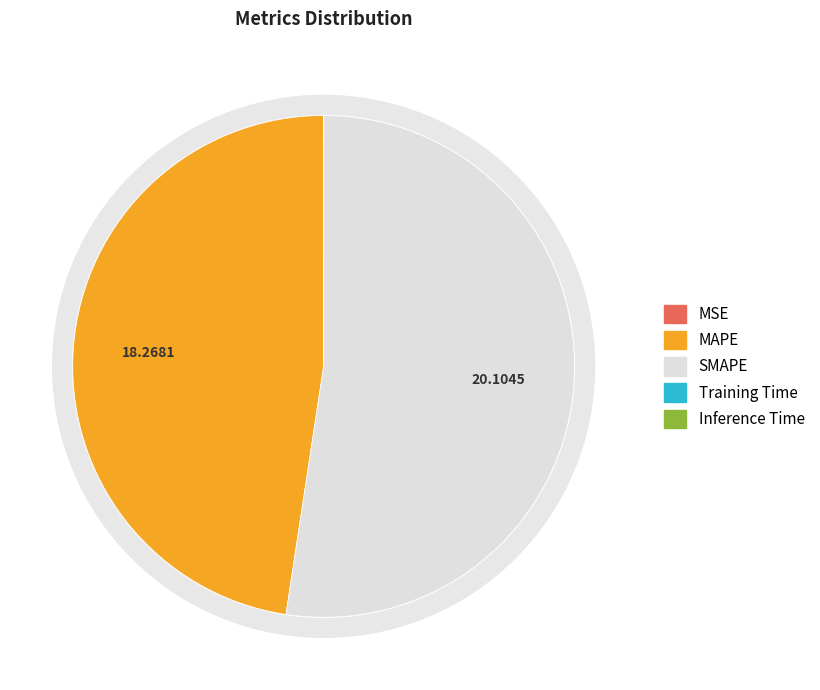

Count the number of slices in the pie.

5